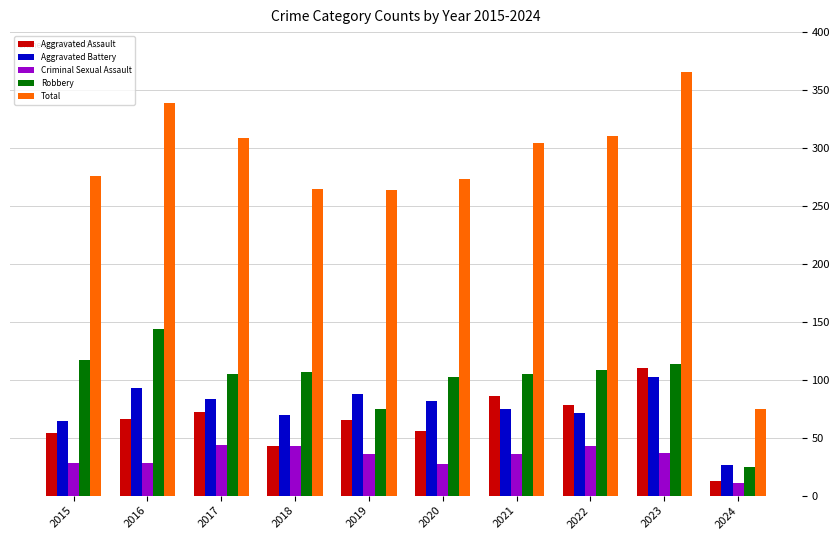

At which label does Aggravated Assault reach its minimum?

2024